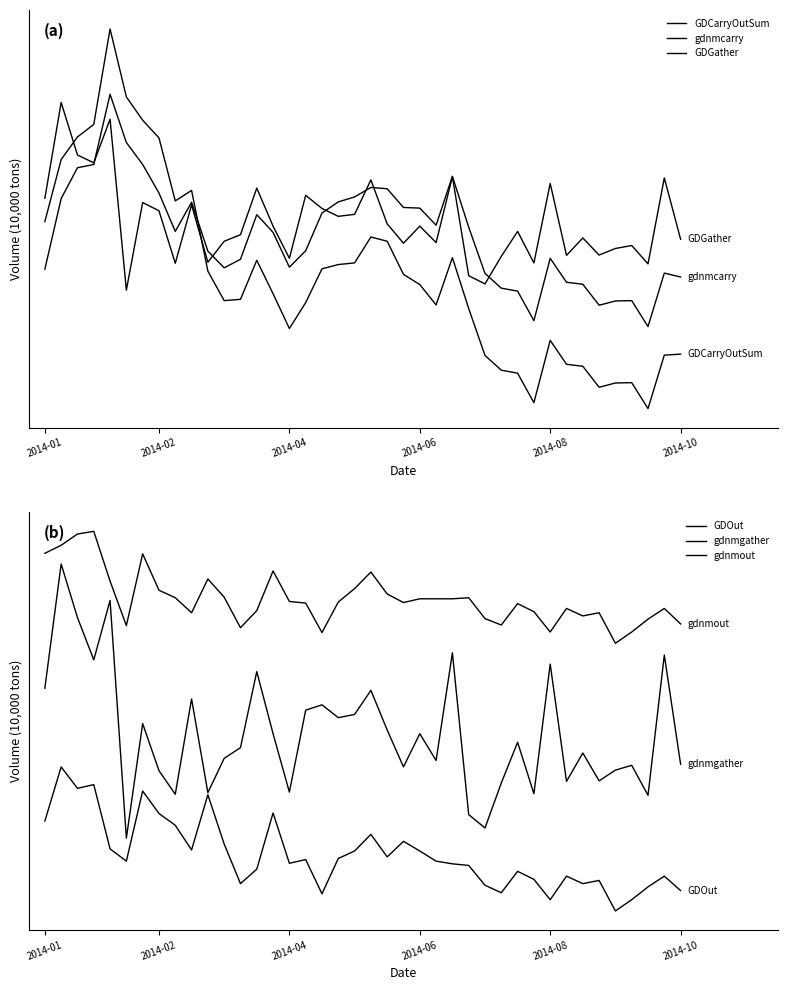

In GDOut, how many points are higher than both neighbors (excluding endpoints)?

12